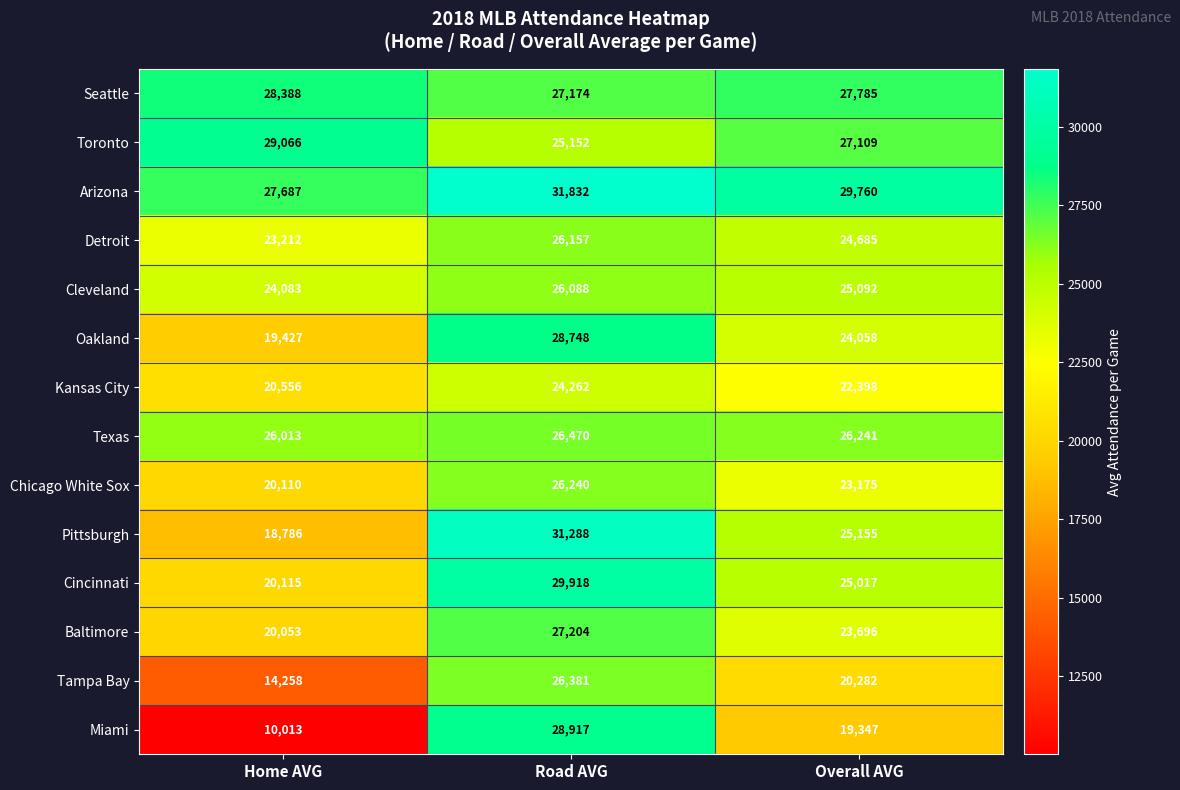

At which category does the chart reach its minimum across all series?

Home AVG